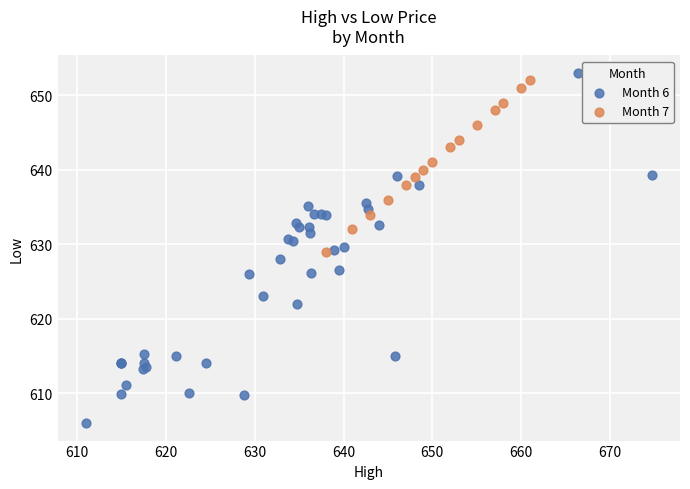

Which series reaches the minimum Y coordinate?

Month 6